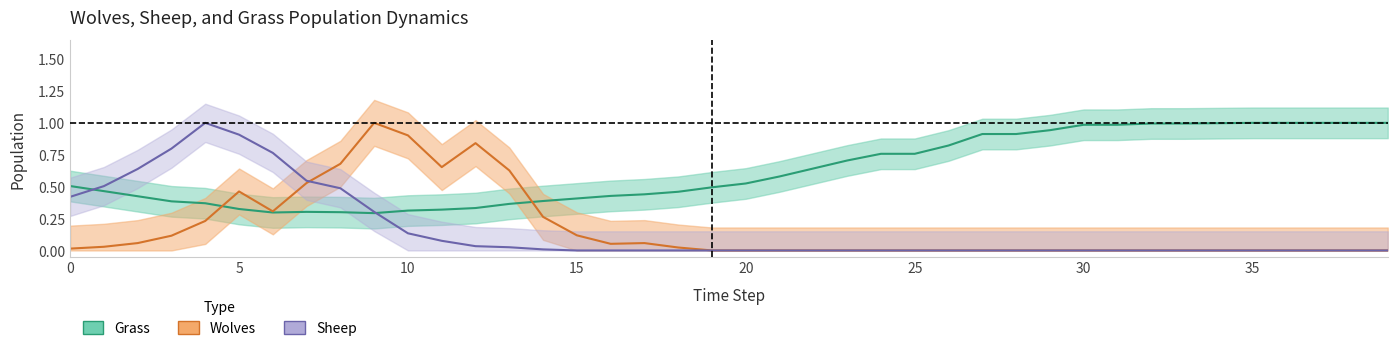

List the labels in order of Sheep value, largest first.

4, 5, 3, 6, 2, 7, 1, 8, 0, 9, 10, 11, 12, 13, 14, 15, 16, 17, 18, 19, 20, 21, 22, 23, 24, 25, 26, 27, 28, 29, 30, 31, 32, 33, 34, 35, 36, 37, 38, 39